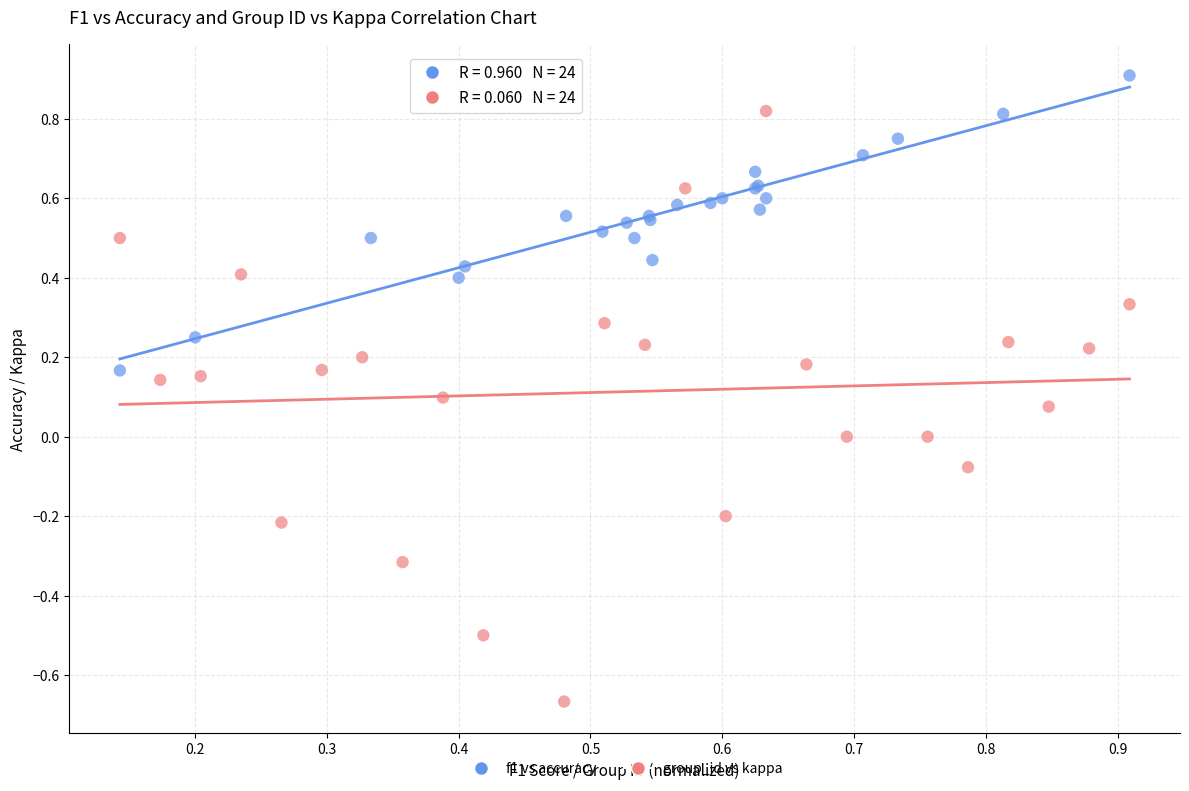

What are all the series names shown in the legend?

f1 vs accuracy, group_id vs kappa